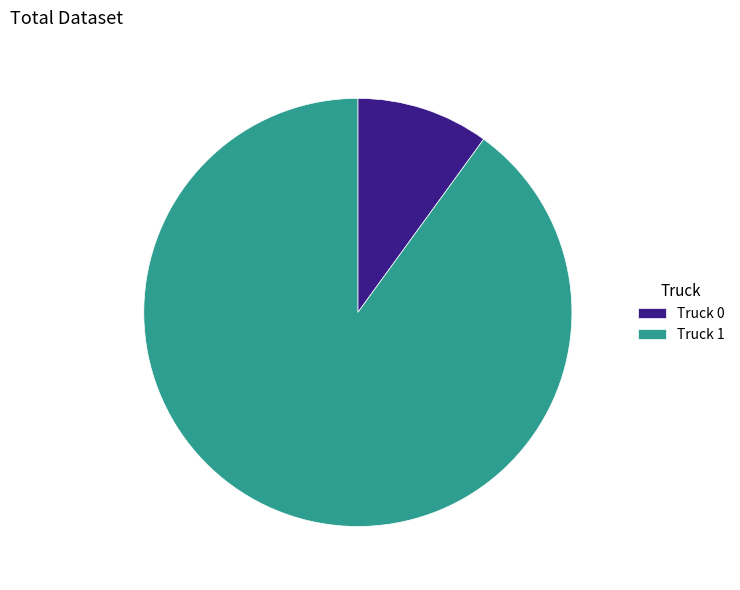

Is it true that Truck 0 is 3% of the pie?

False